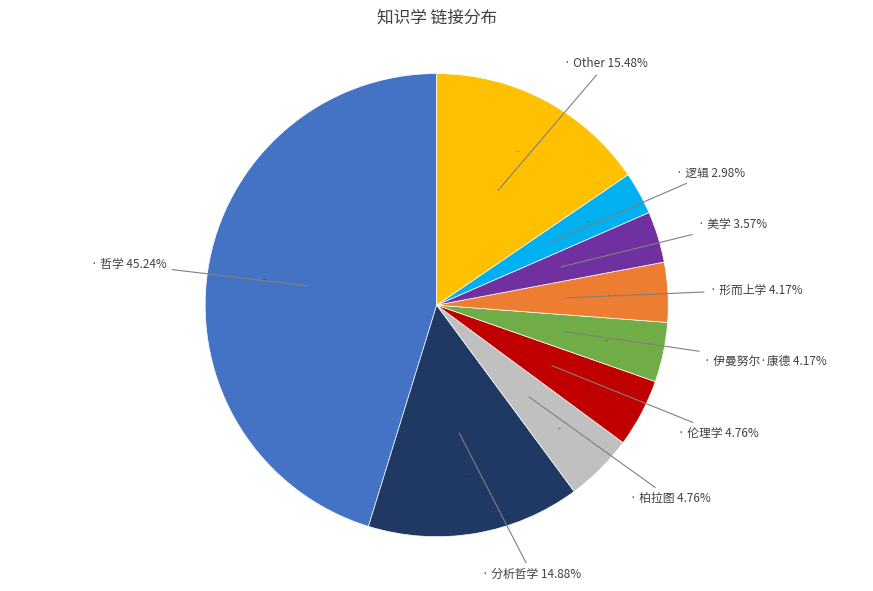

Is there any slice that represents more than half of the pie?

No